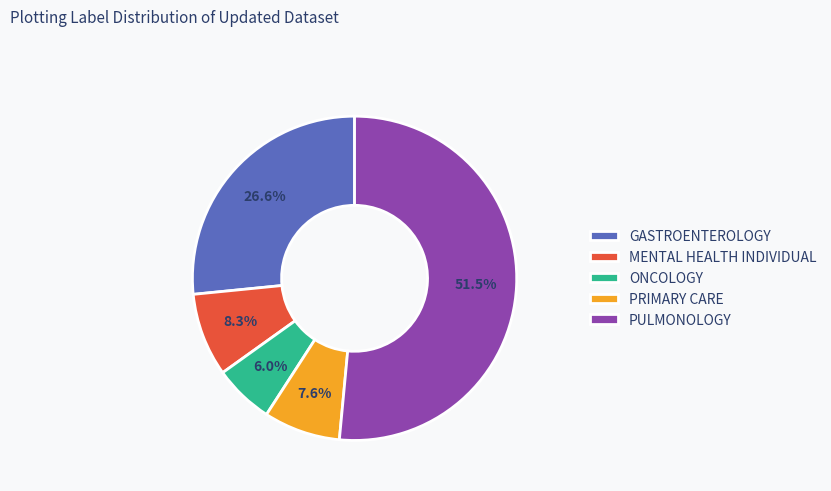

To the nearest percent, what is the difference between the largest and smallest slice percentages?

46%